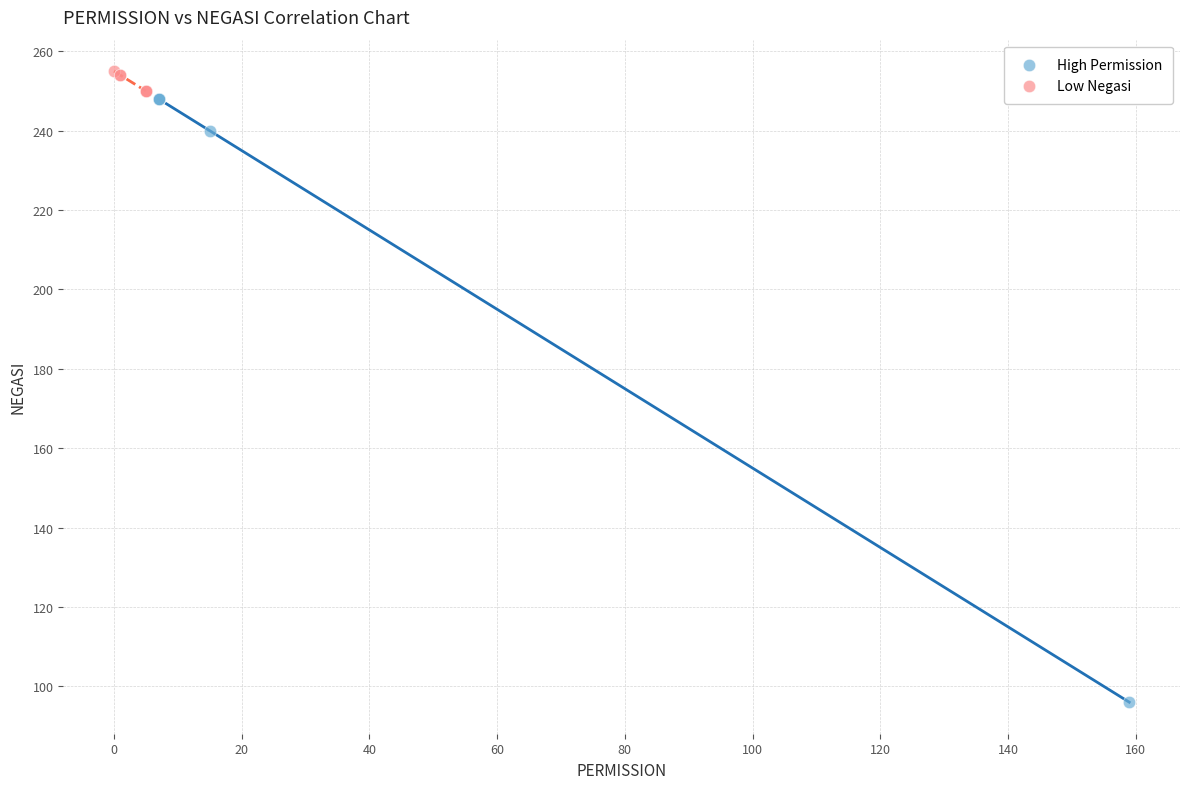

Which series contains the highest Y value?

Low Negasi